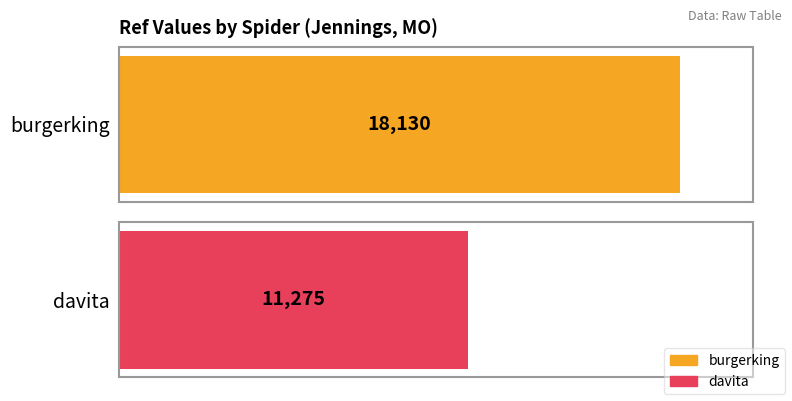

Reading left to right, what are all the values shown in this chart?

18130	11275